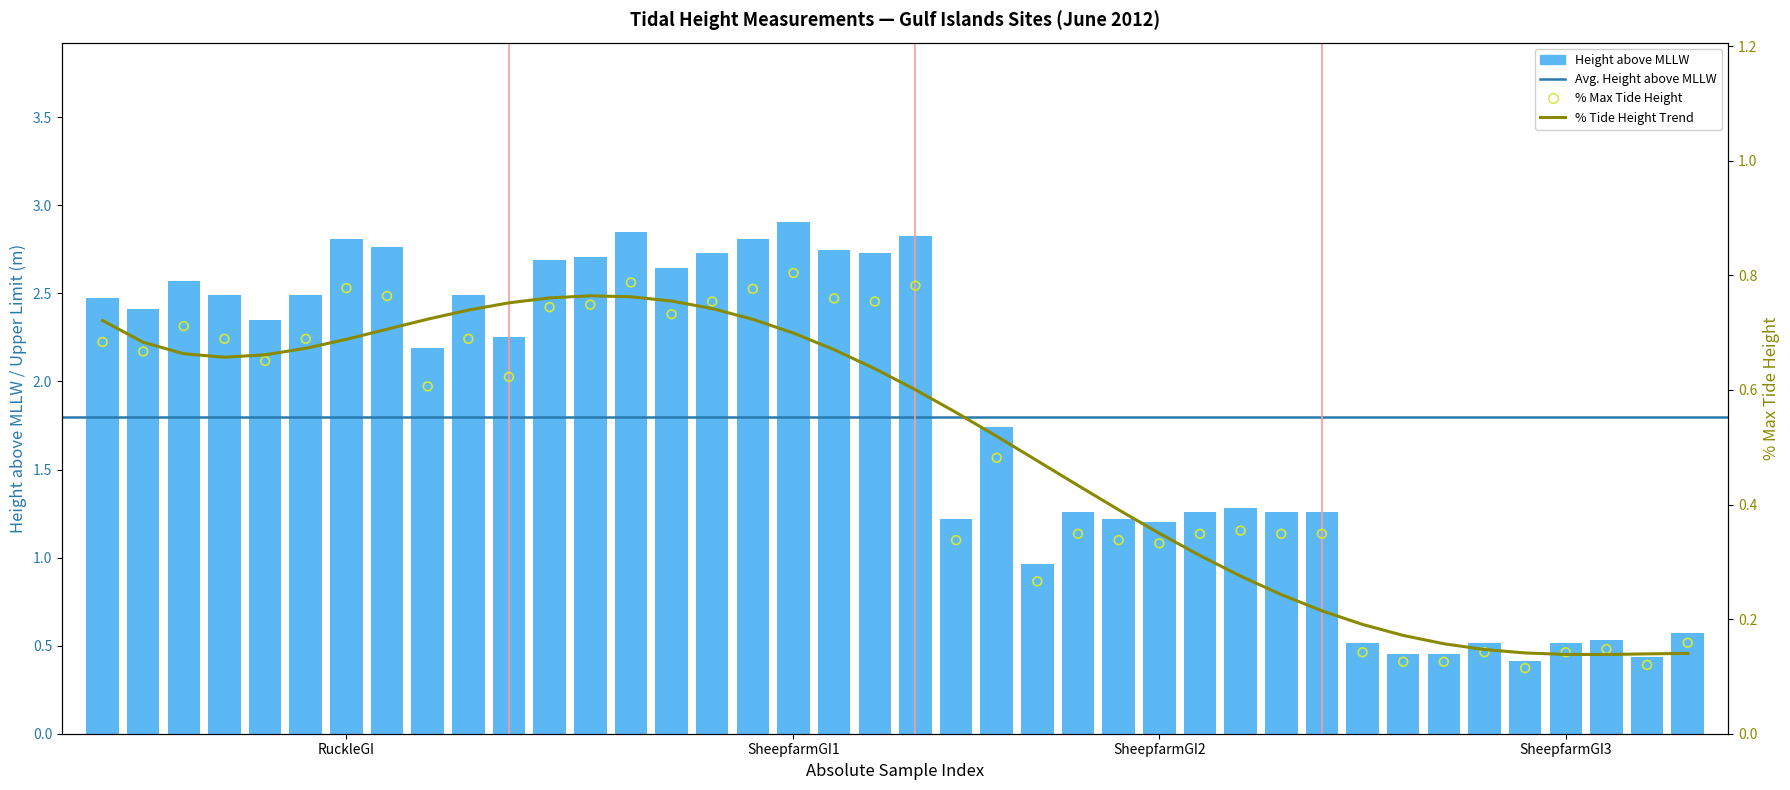

At which category is the sum across all series the highest?

SheepfarmGI1